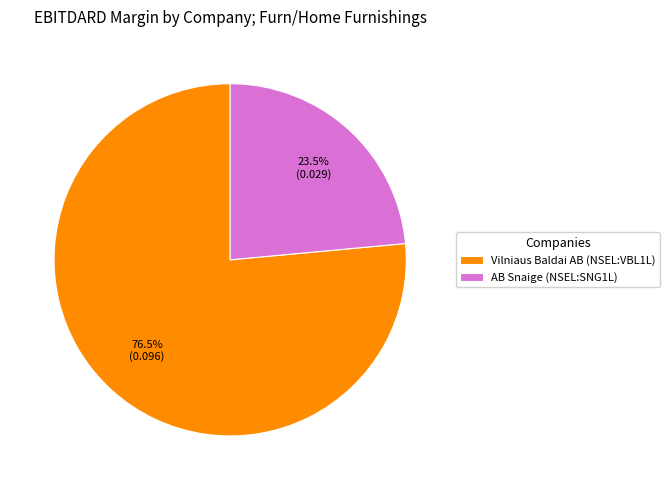

Which category accounts for the majority?

Vilniaus Baldai AB (NSEL:VBL1L)